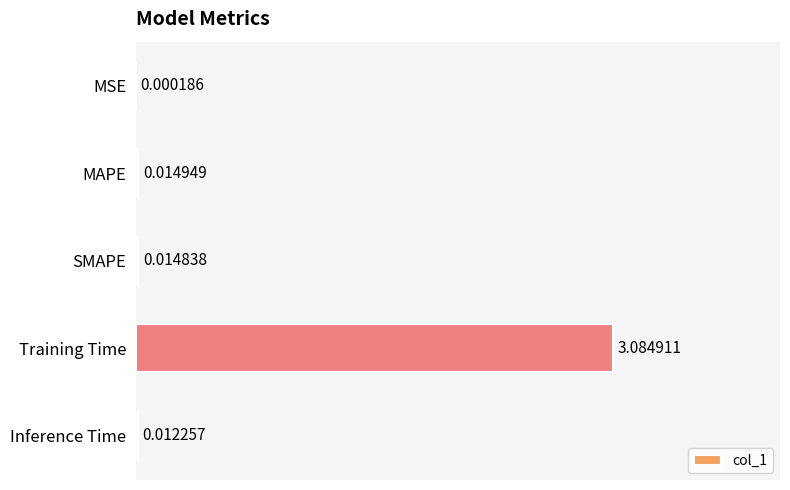

Between Training Time and MSE, which is larger?

Training Time